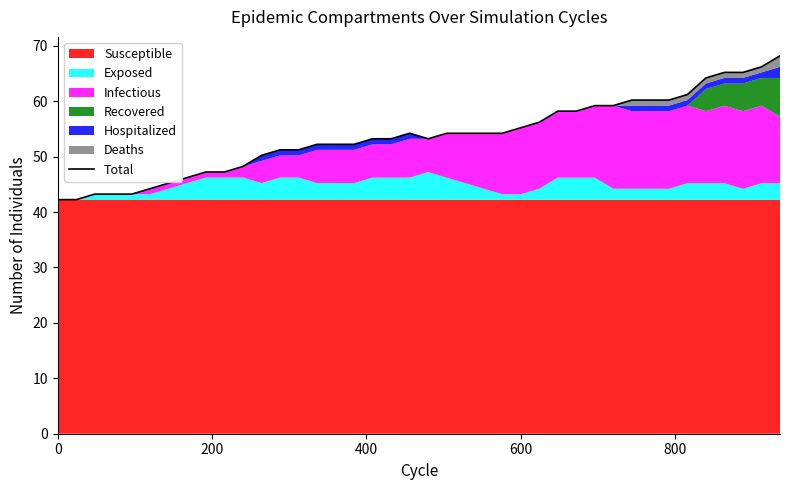

How many interior local valleys (lower than both neighbors) does the data have?

2